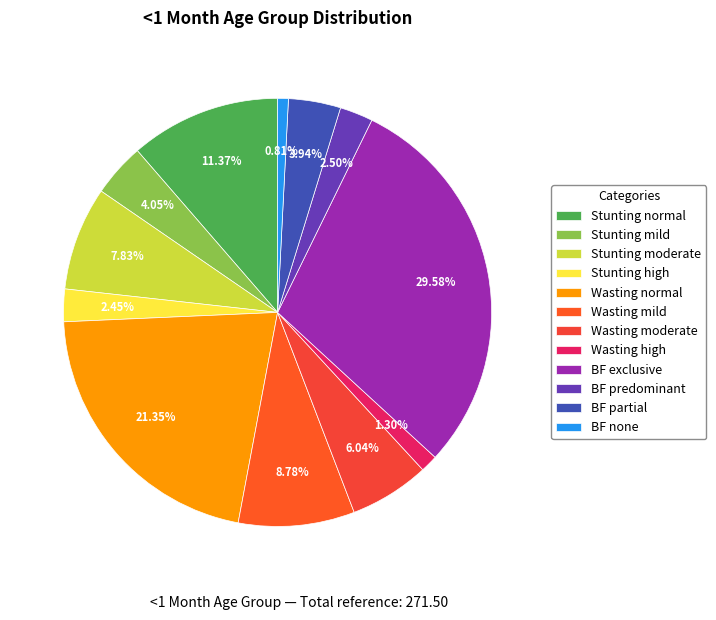

Is Stunting normal the majority of the pie?

No